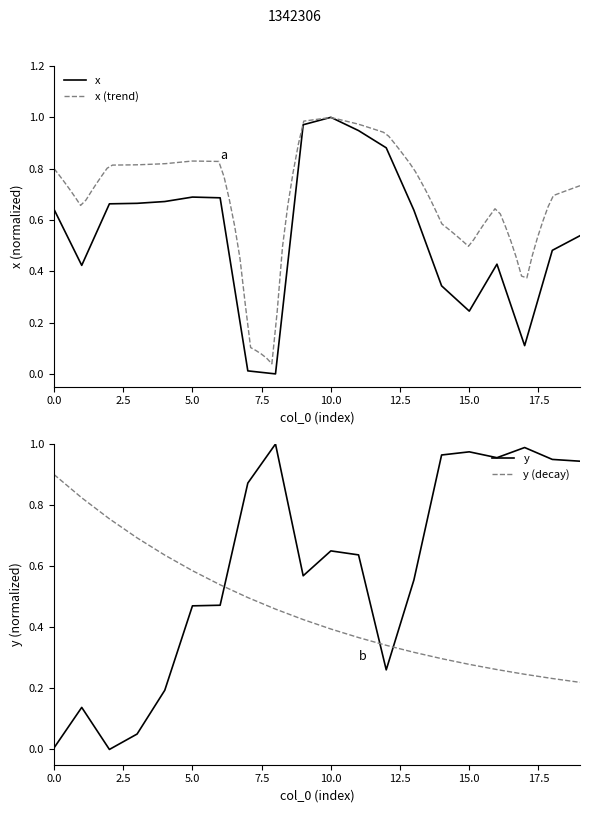

Rank the series by their maximum value, from lowest to highest.

x, y